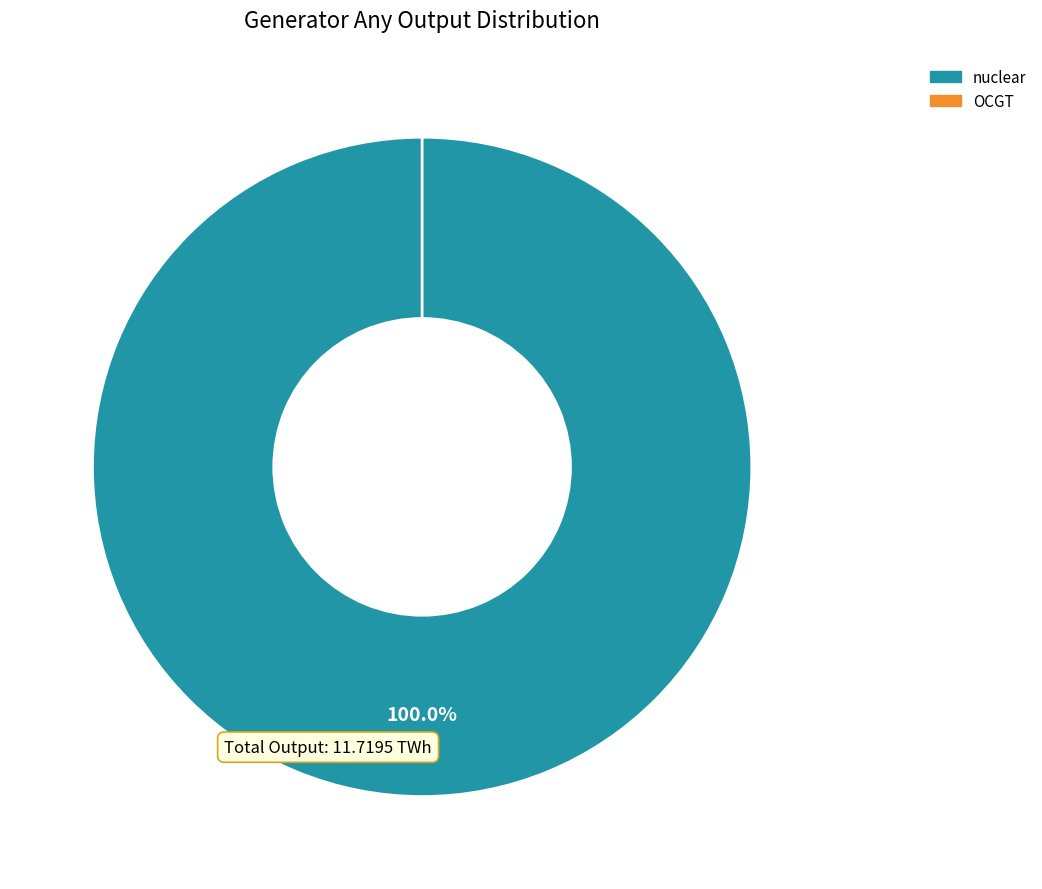

Is there any slice that represents more than half of the pie?

Yes